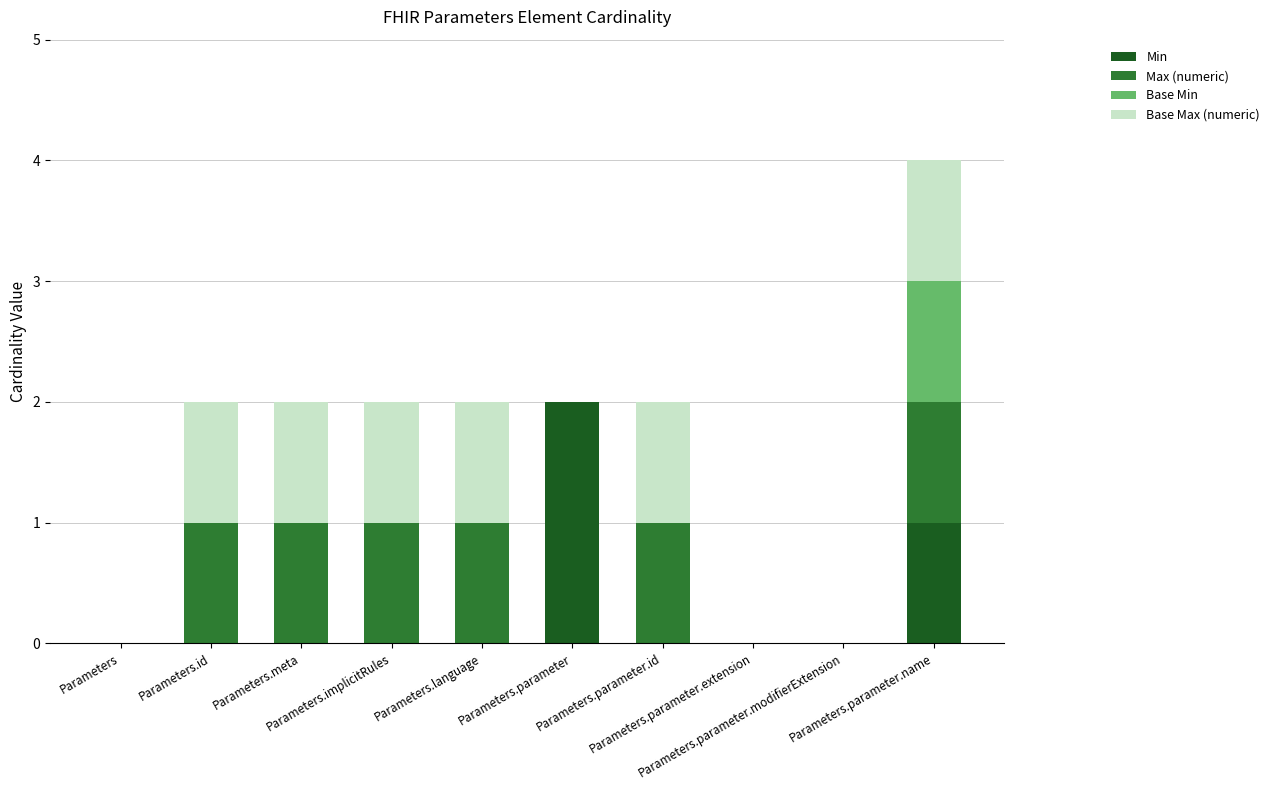

Does the chart contain stacked bars?

Yes